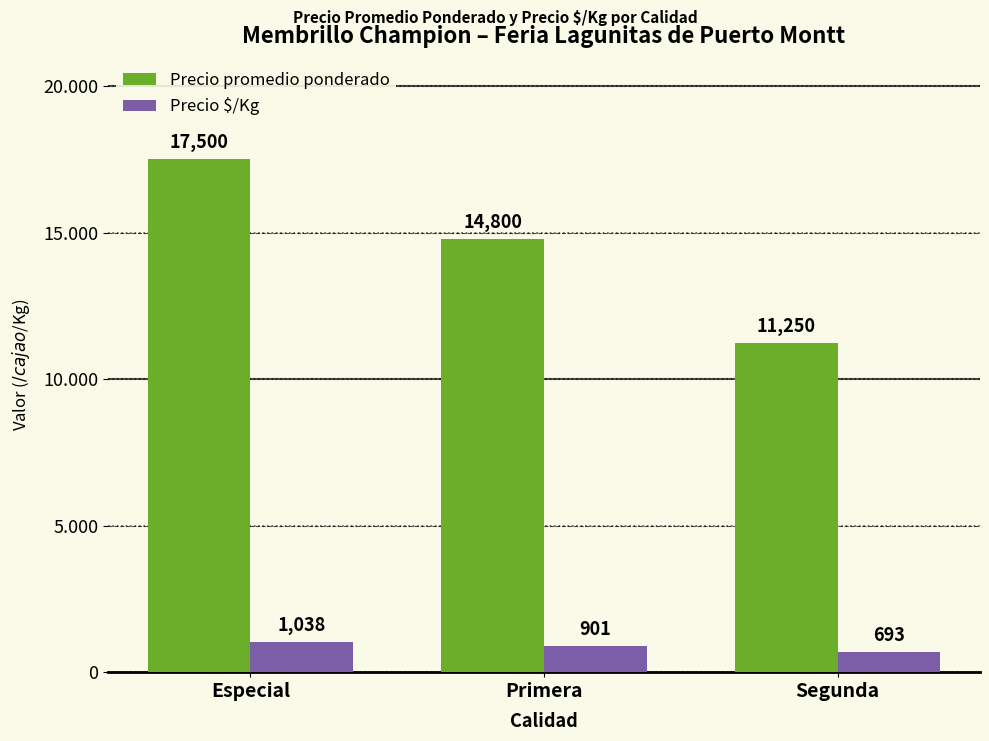

What is the difference between the Precio $/Kg values at Especial and Primera?

137